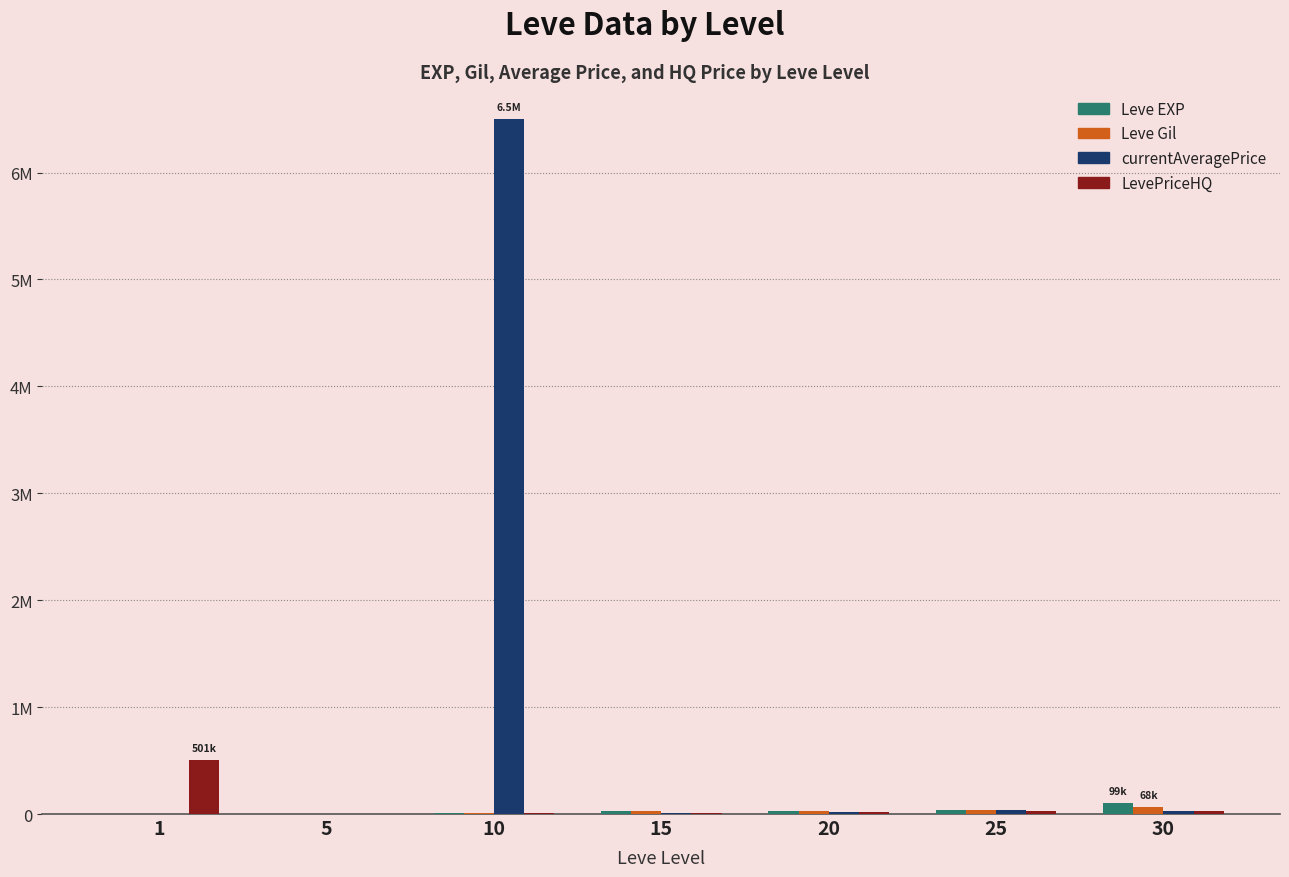

Which has a higher value, 10 or 5?

10